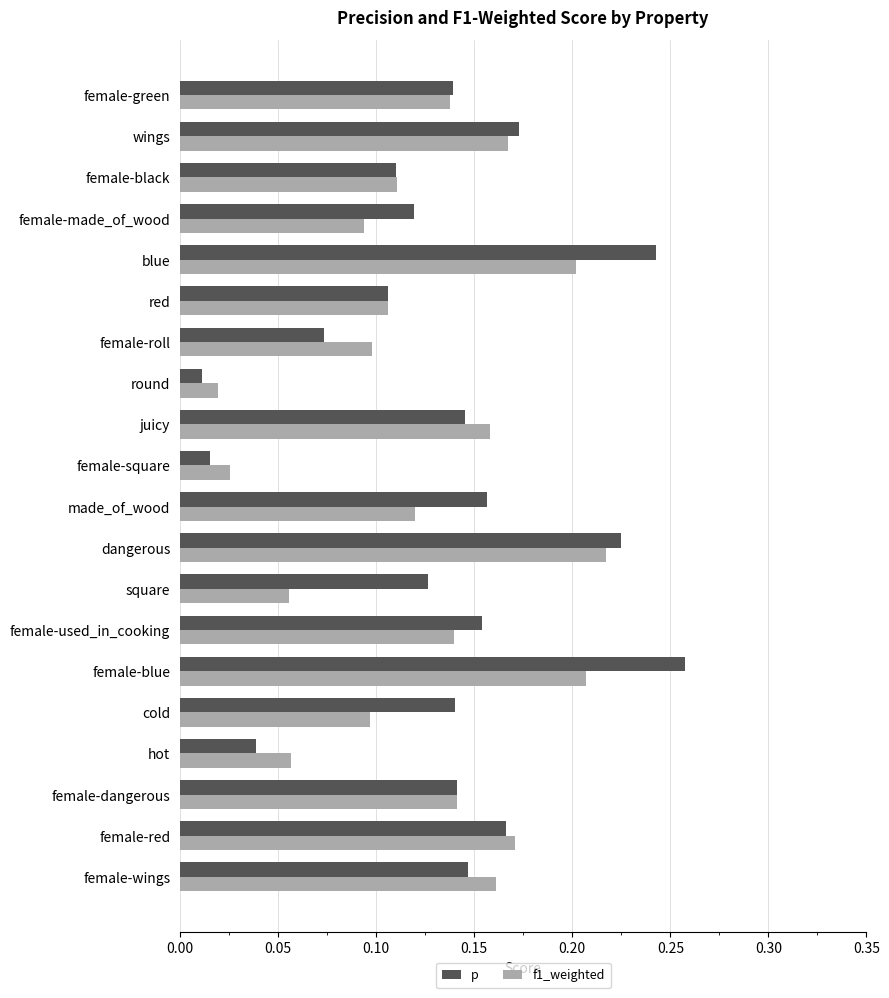

At how many categories does at least one series exceed 0?

20